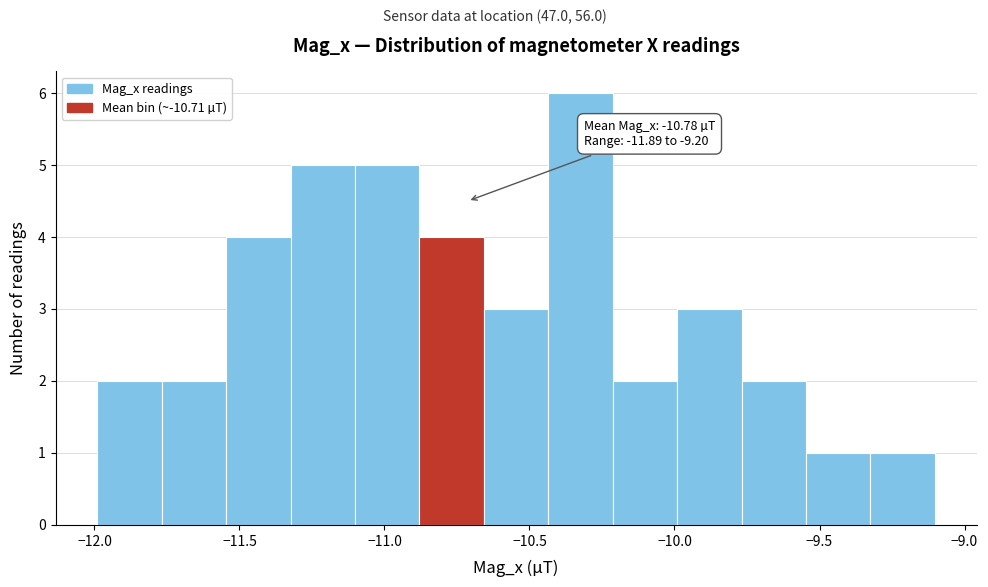

Over which range of the x-axis is the bar tallest?

-10.45 to -10.20